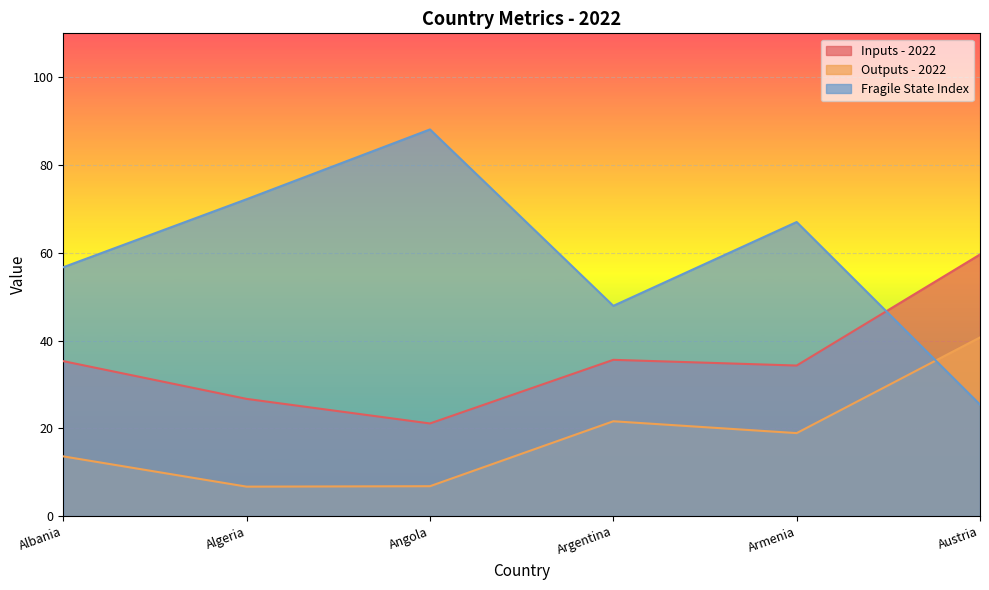

Between Austria and Argentina, which is larger?

Austria